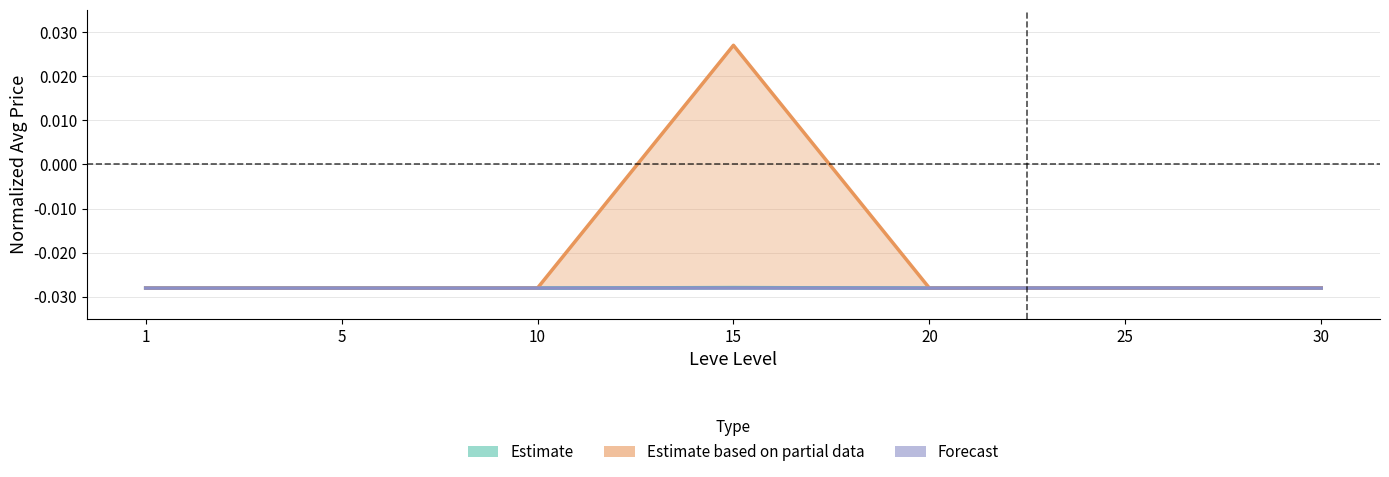

Rank the series by their maximum value, from highest to lowest.

Estimate based on partial data, Estimate, Forecast